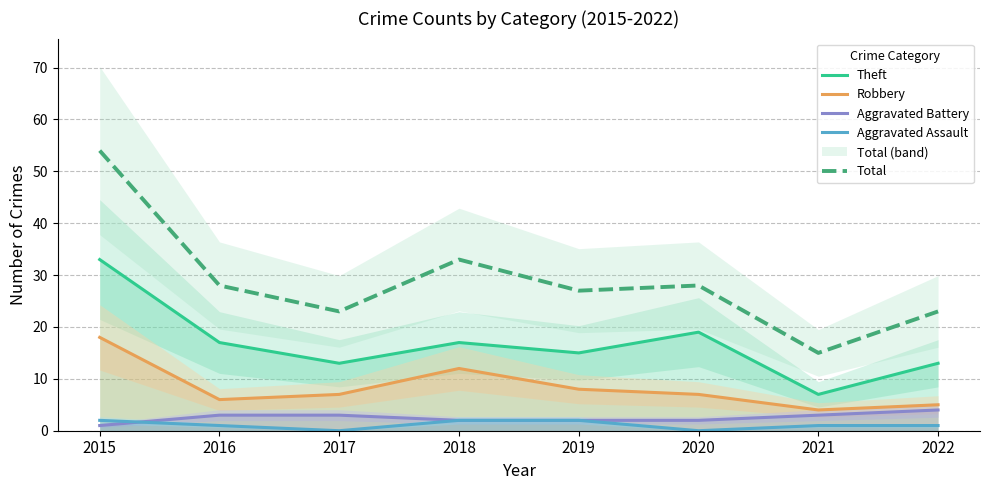

Rank the categories by Robbery value from highest to lowest.

2015, 2018, 2019, 2017, 2020, 2016, 2022, 2021